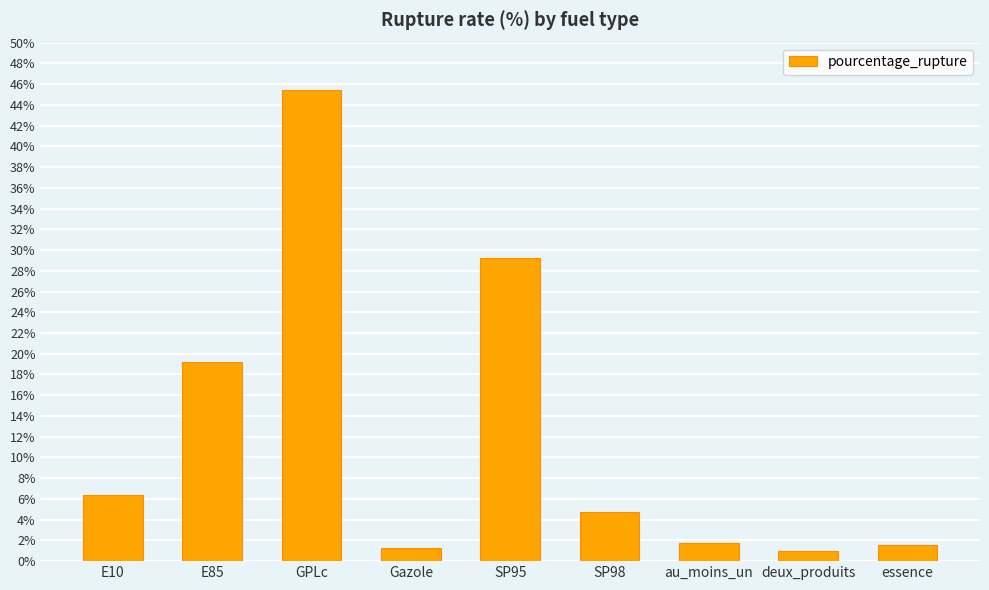

What is the value of the 5th bar from the left?

29.2